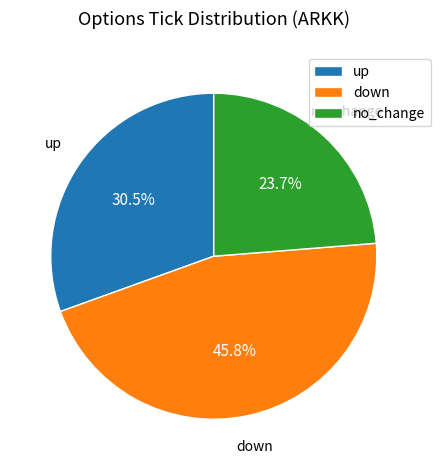

The down slice represents 38% of the pie. True or false?

False